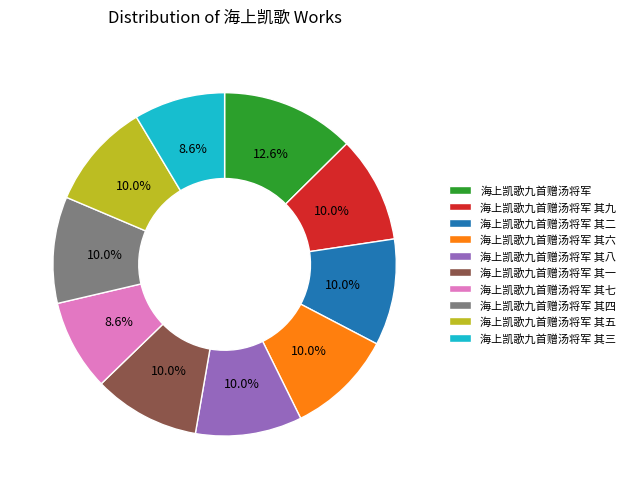

Is there any slice that represents more than half of the pie?

No